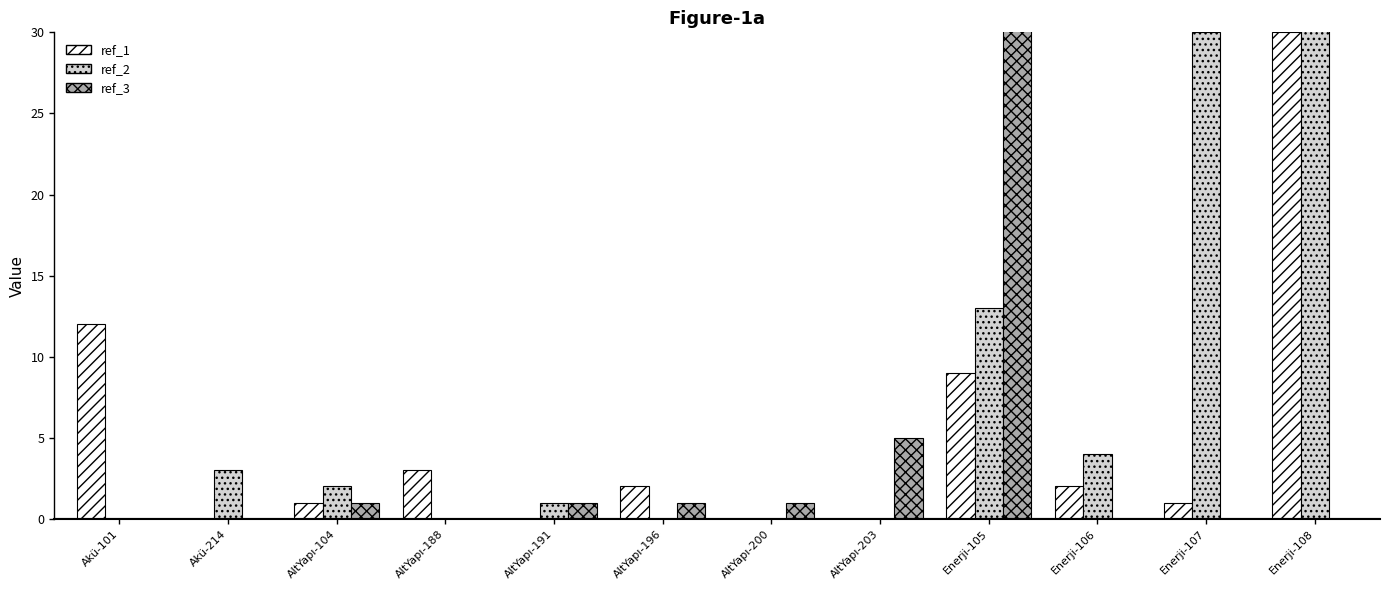

List the labels in order of ref_1 value, largest first.

Enerji-108, Akü-101, Enerji-105, AltYapı-188, AltYapı-196, Enerji-106, AltYapı-104, Enerji-107, Akü-214, AltYapı-191, AltYapı-200, AltYapı-203